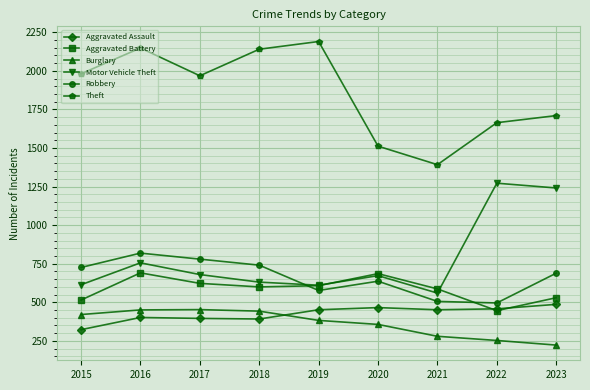

True or false: Burglary and Motor Vehicle Theft cross at least once.

False